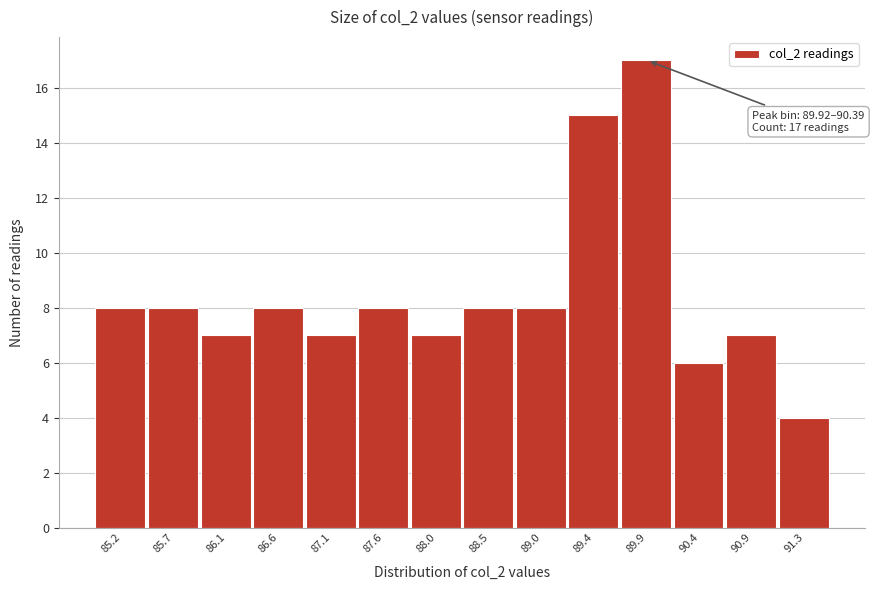

Reading left to right, extract all data points from this chart.

8	8	7	8	7	8	7	8	8	15	17	6	7	4